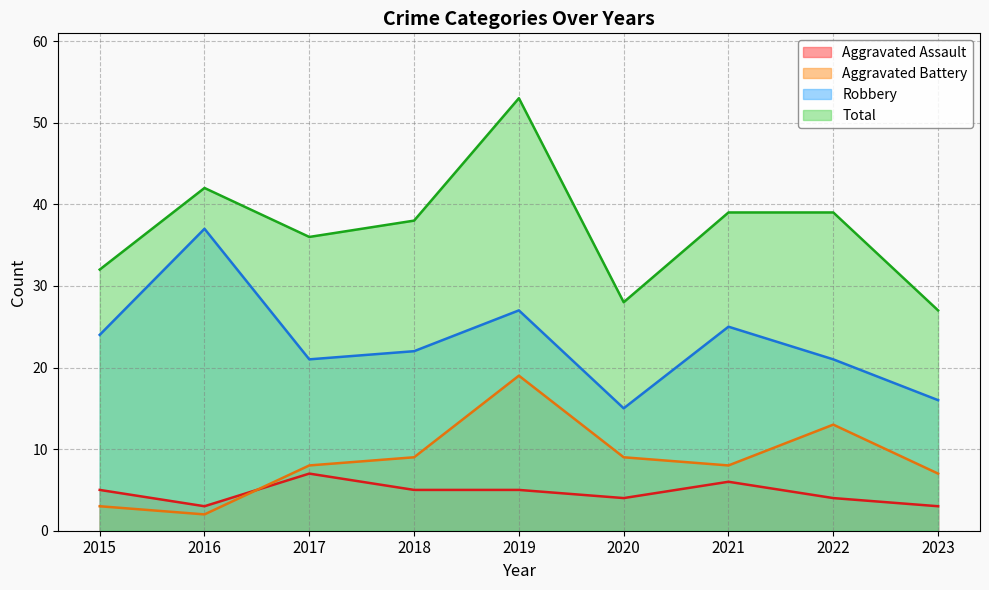

Reading right to left, what are all the values shown in this chart?

Aggravated Assault: 2023=3	2022=4	2021=6	2020=4	2019=5	2018=5	2017=7	2016=3	2015=5
Aggravated Battery: 2023=7	2022=13	2021=8	2020=9	2019=19	2018=9	2017=8	2016=2	2015=3
Robbery: 2023=16	2022=21	2021=25	2020=15	2019=27	2018=22	2017=21	2016=37	2015=24
Total: 2023=27	2022=39	2021=39	2020=28	2019=53	2018=38	2017=36	2016=42	2015=32